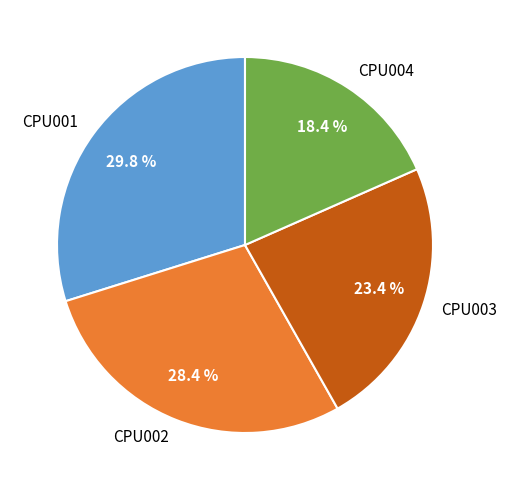

True or false: CPU003 accounts for 23% of the total.

True